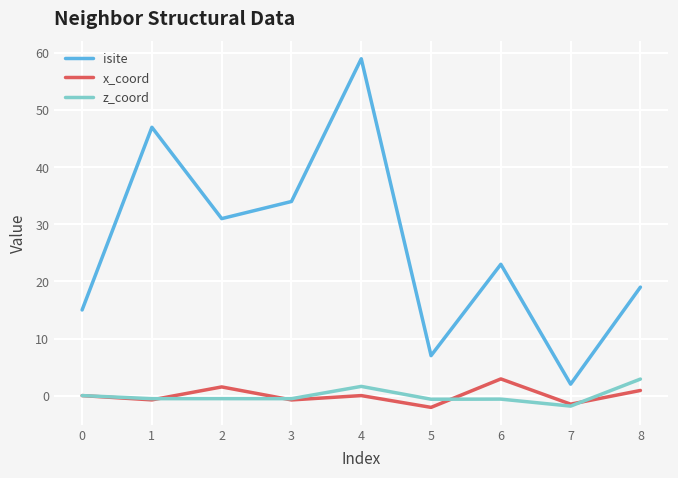

True or false: z_coord and isite intersect in this chart.

False